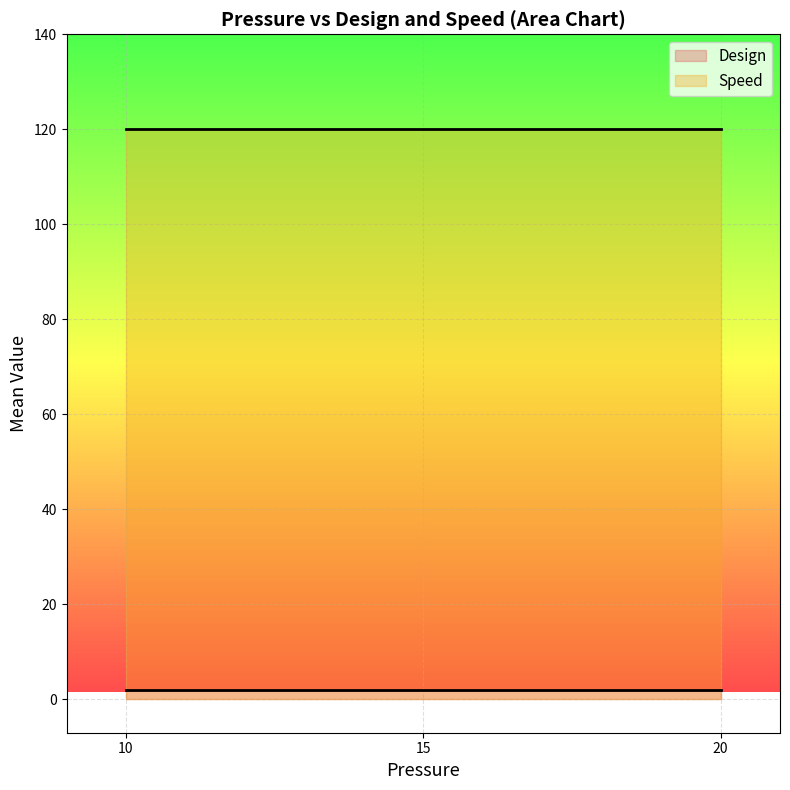

What is the total value across all series at 15?

122